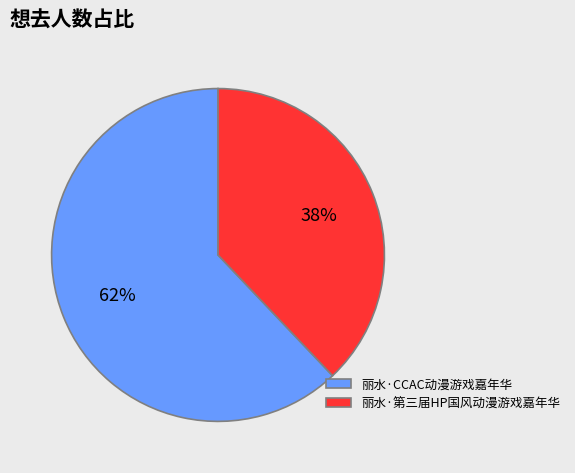

To the nearest percent, what is the difference between the 丽水·CCAC动漫游戏嘉年华 and 丽水·第三届HP国风动漫游戏嘉年华 slice percentages?

24%